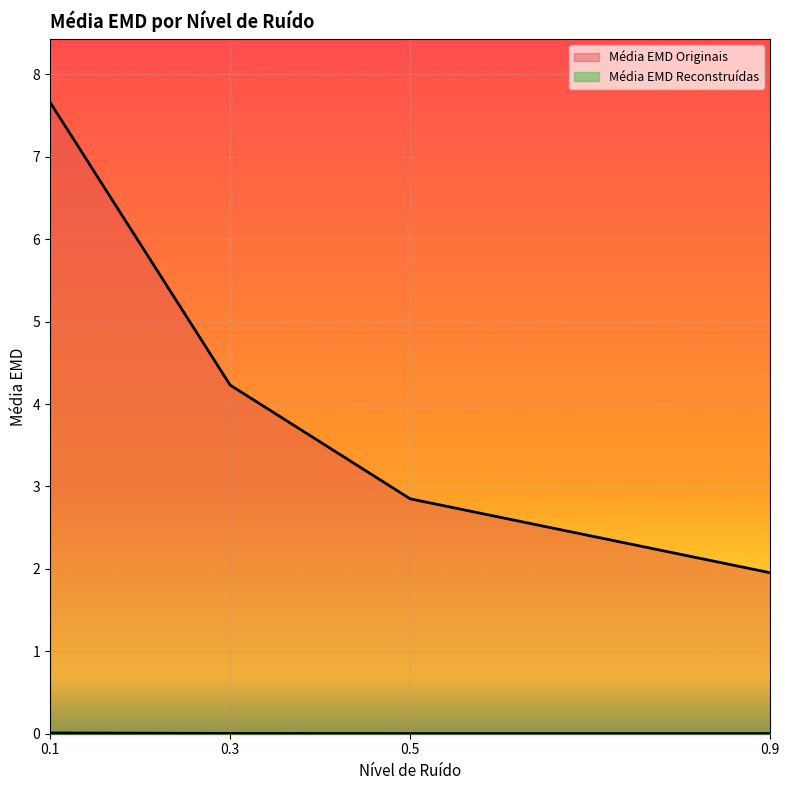

Which series has the widest spread of values?

Média EMD Originais